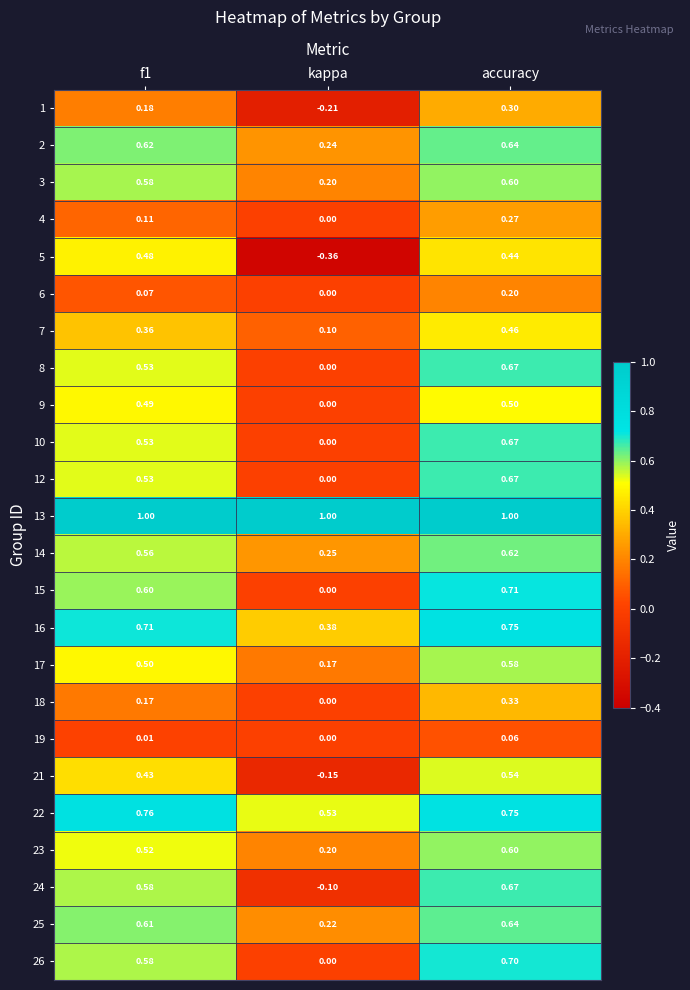

At which category is the sum across all series the highest?

accuracy